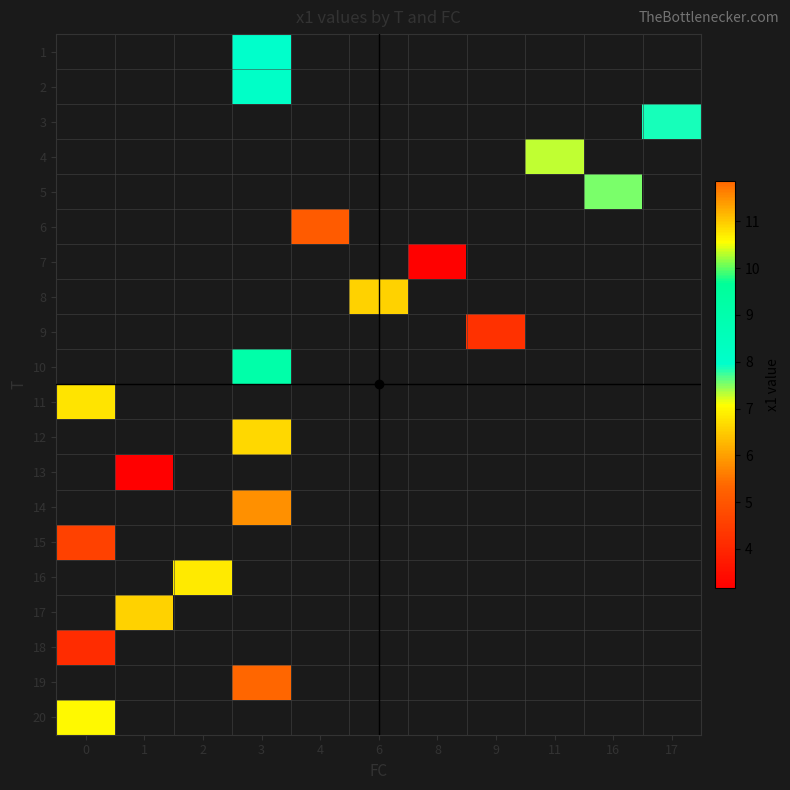

Between 0 and 3, which is larger?

3